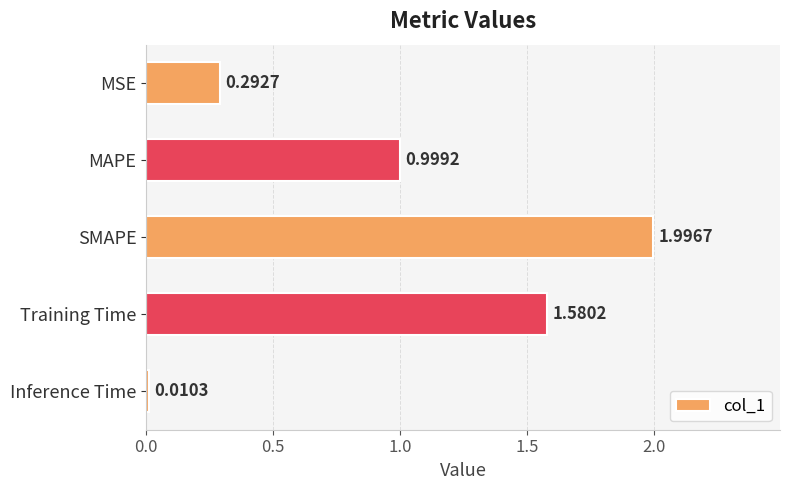

What is the change in value from MAPE to Training Time?

+0.6